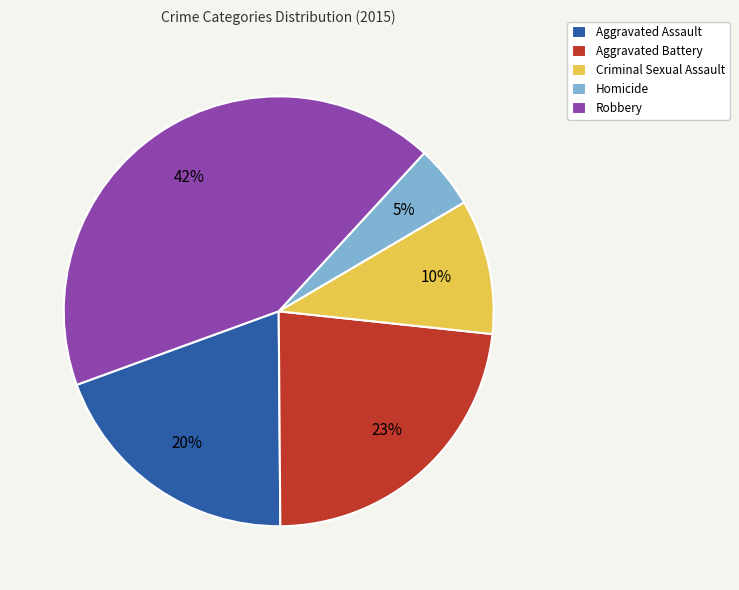

Combined, do Robbery and Aggravated Battery account for over 50%?

Yes